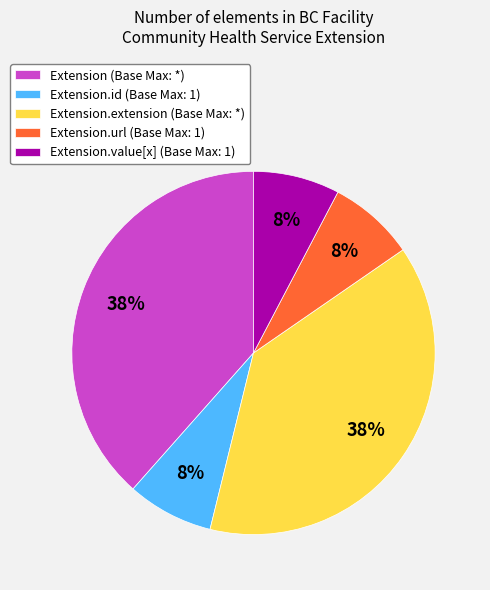

How many slices are in this pie chart?

5